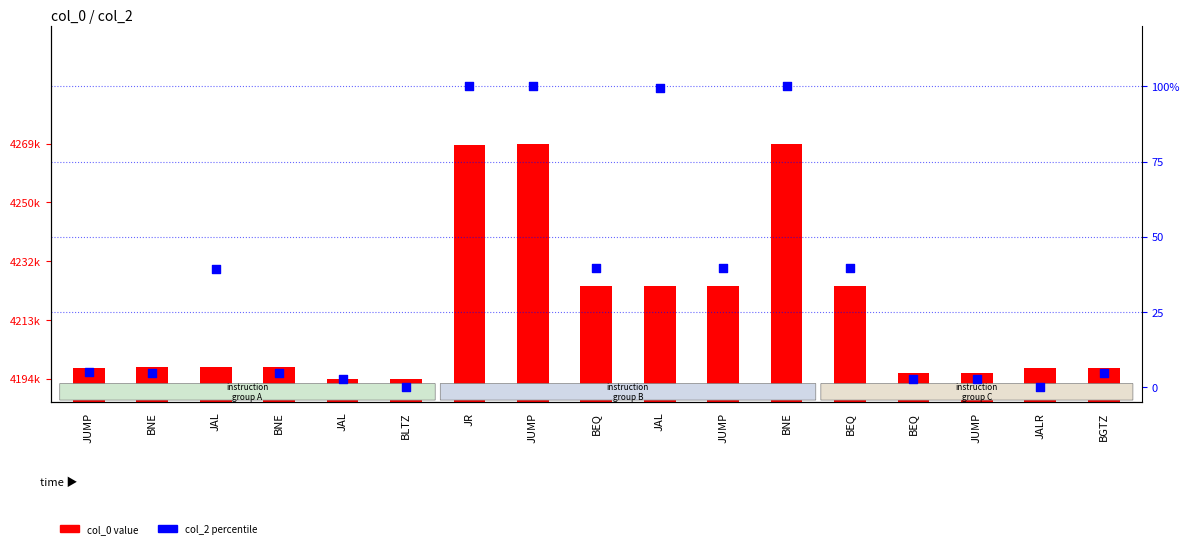

What are all the series names shown in the legend?

col_0, col_2